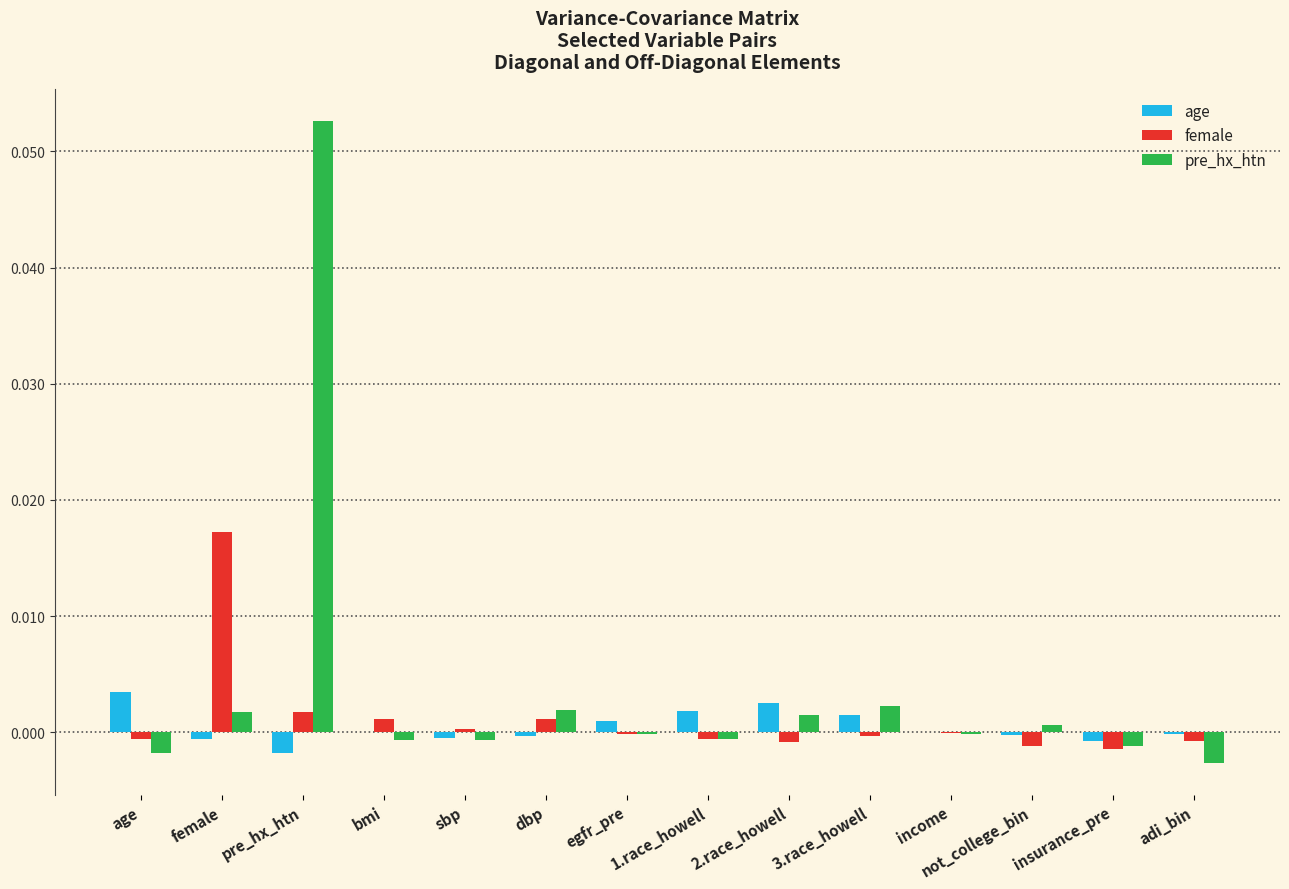

Count the number of categories in the chart.

14